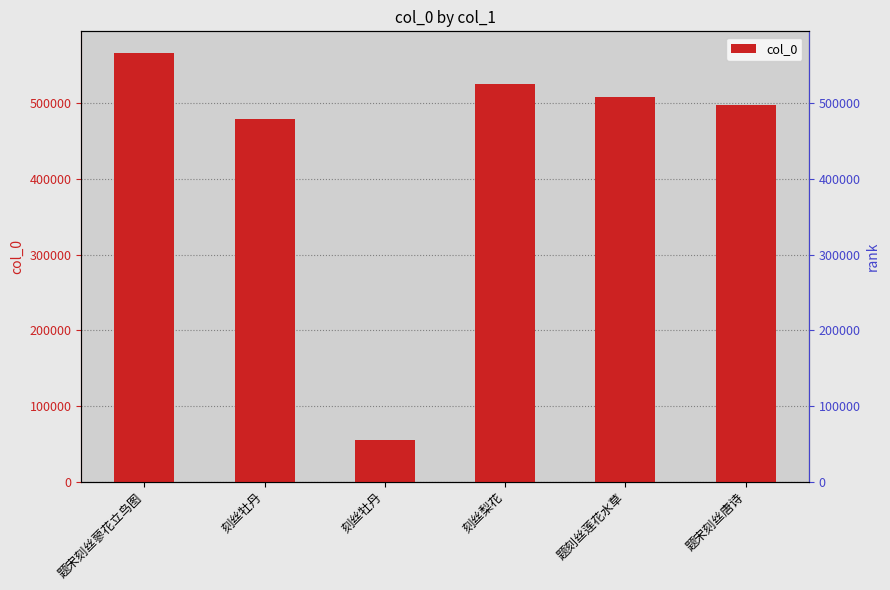

Which category has the lowest value across all series?

刻丝牡丹